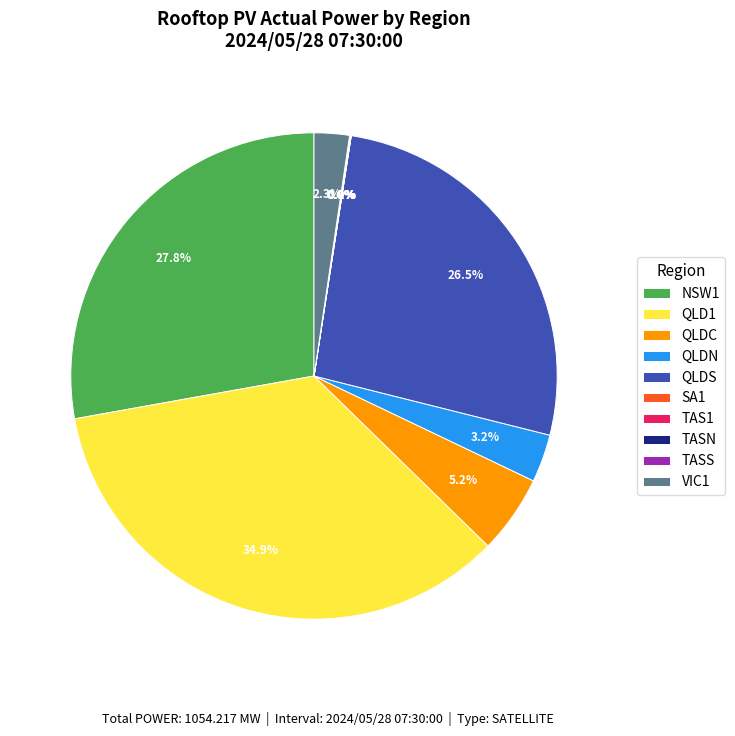

What portion of the pie excludes QLDN?

96.8%